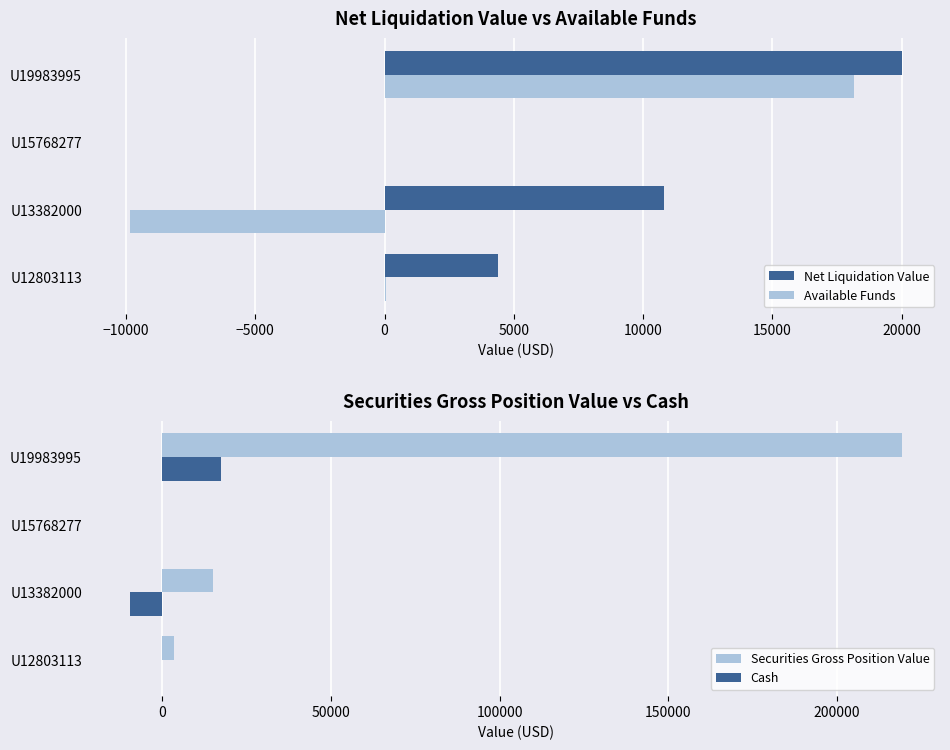

True or false: Available Funds has a value of -16458.4 at U13382000.

False